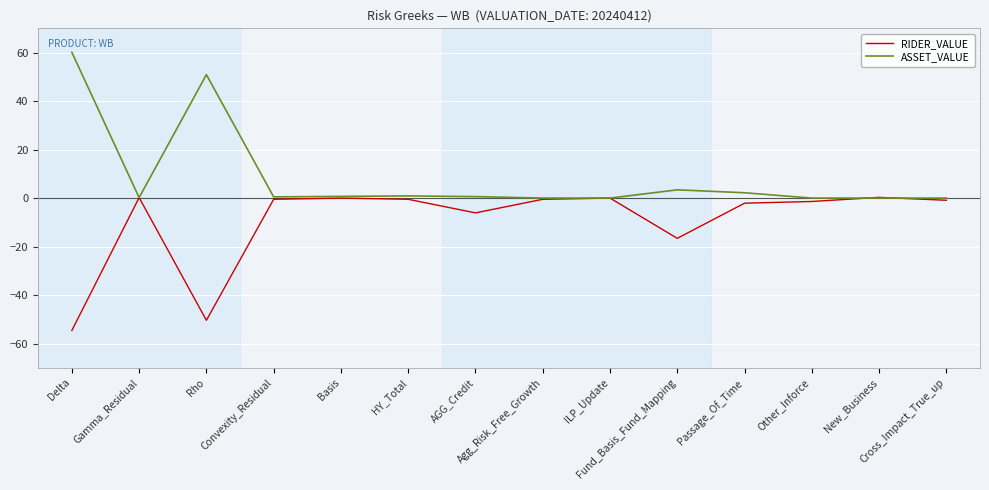

Rank the series by their average value, from highest to lowest.

ASSET_VALUE, RIDER_VALUE